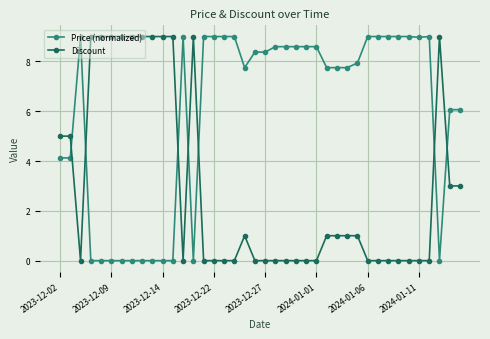

Which series has the largest total across all categories?

Price (normalized)